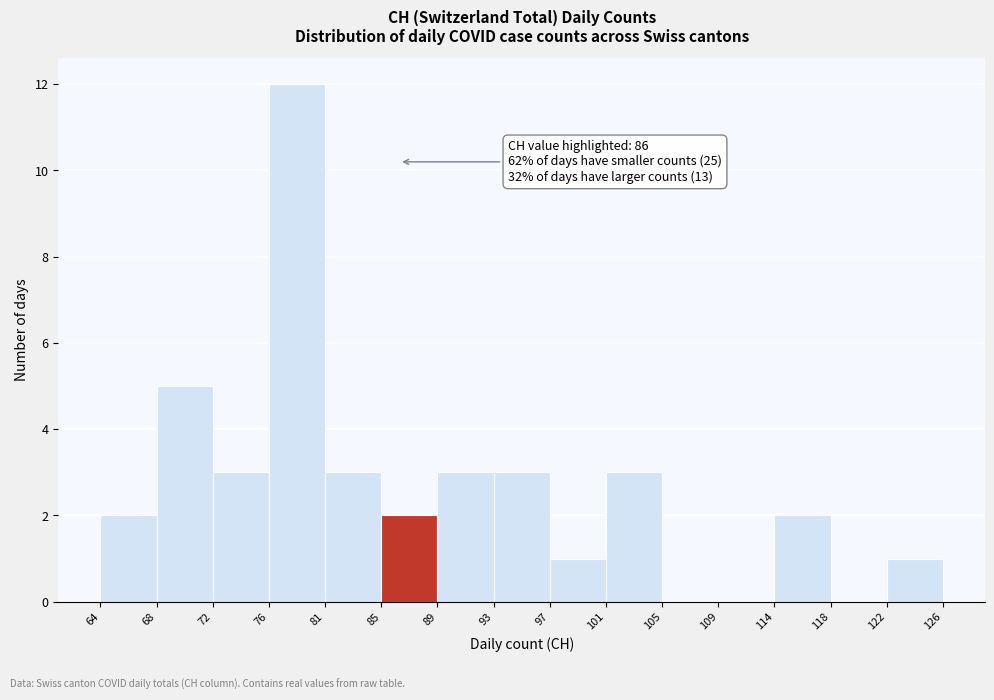

Which range on the x-axis has the tallest bar?

76 to 81